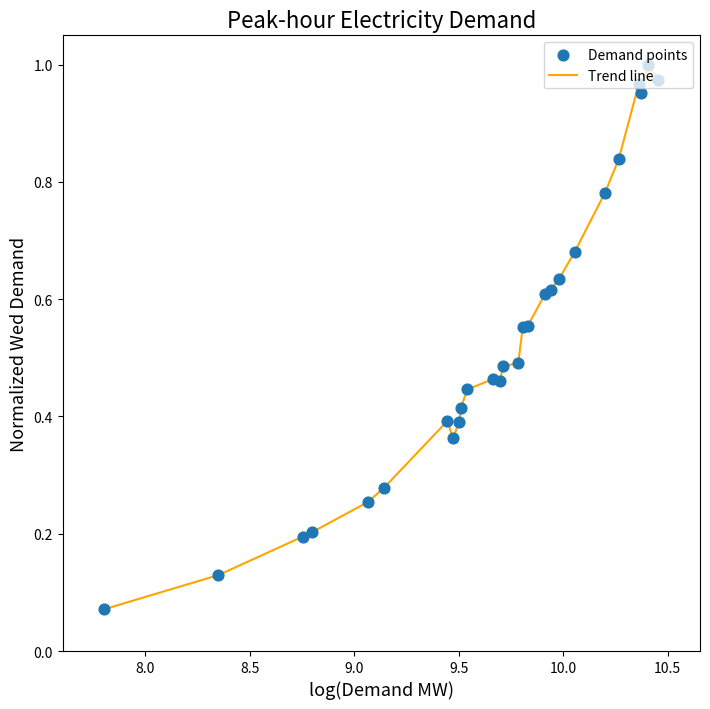

What is the difference between the maximum and minimum values?

0.9